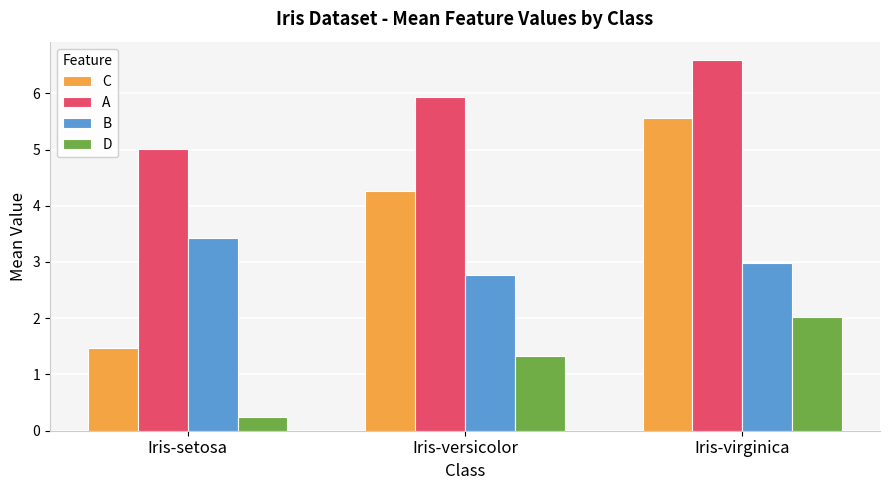

What is the difference between the D values at Iris-setosa and Iris-virginica?

1.8